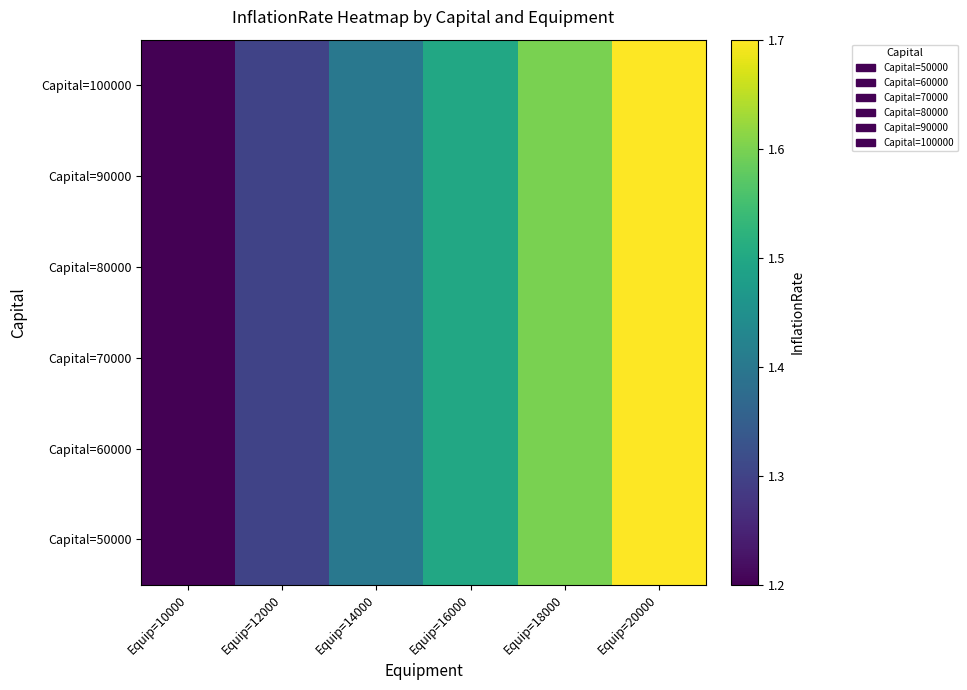

What is the approximate value at Equip=20000?

1.7